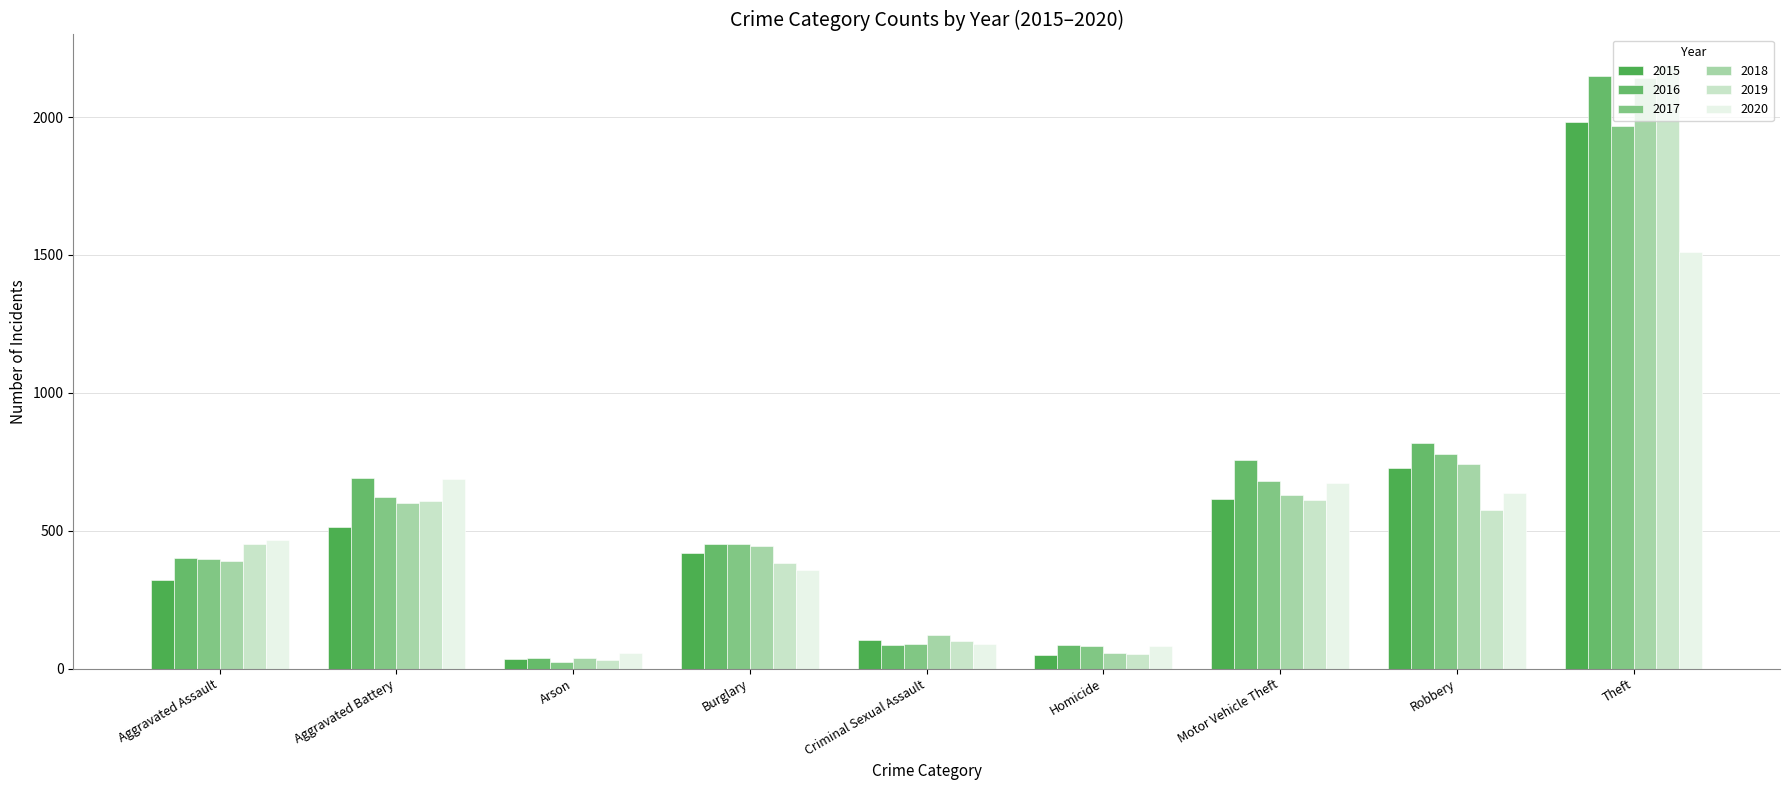

Count the number of data series in this chart.

6